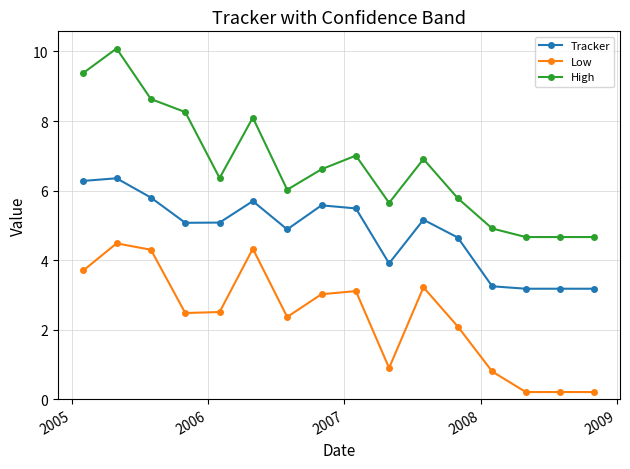

Which series has the widest spread of values?

High